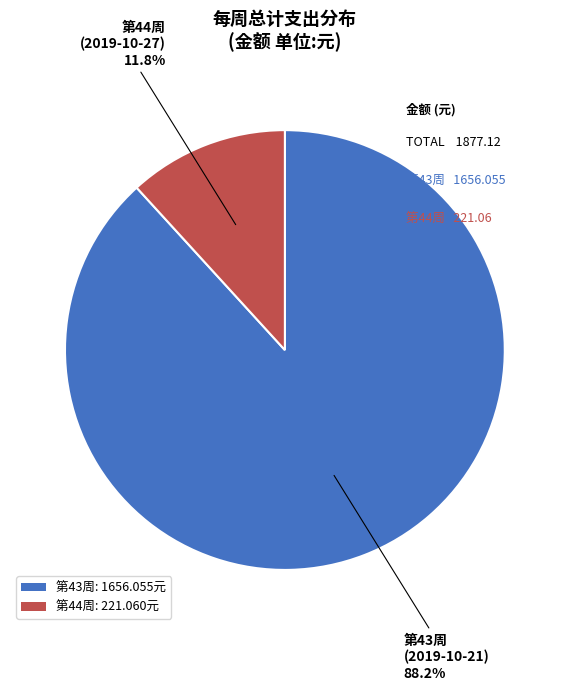

Which category has the smallest portion of the pie?

第44周: 221.060元